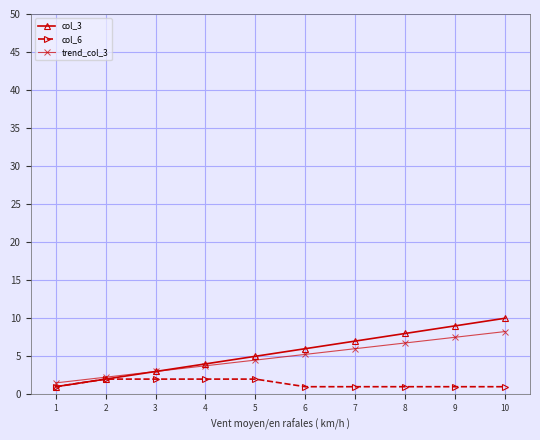

Is it true that col_3 equals 7.4 at 5?

False